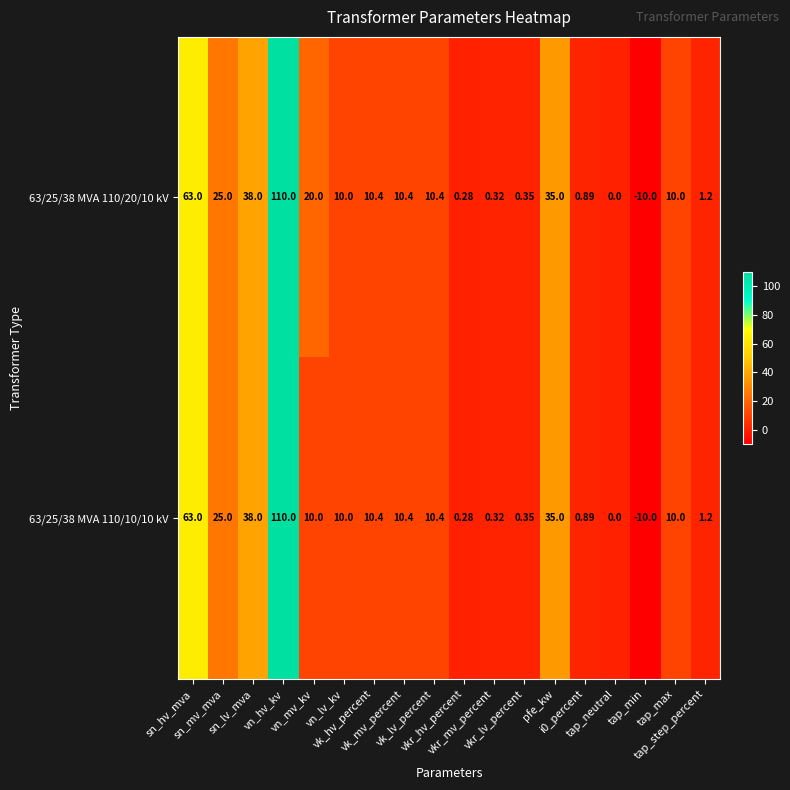

Rank the series by their average value, from lowest to highest.

63/25/38 MVA 110/10/10 kV, 63/25/38 MVA 110/20/10 kV